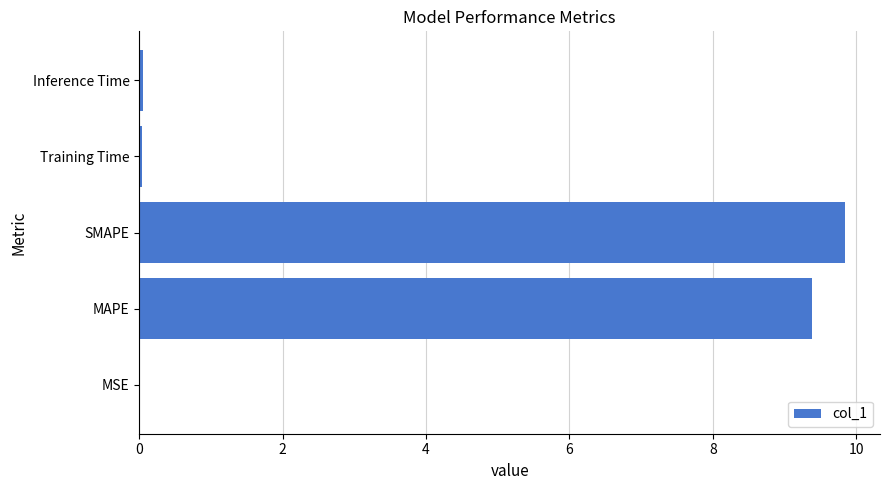

How many series are shown in this chart?

1